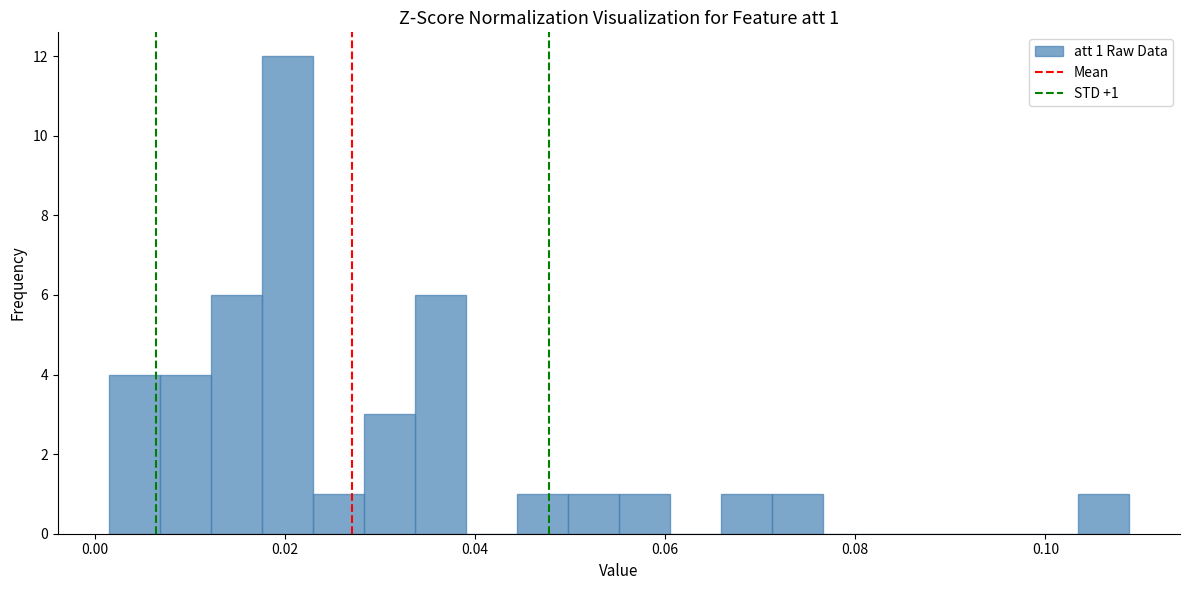

Read against the x-axis, roughly where is the centre of the tallest bar?

0.020